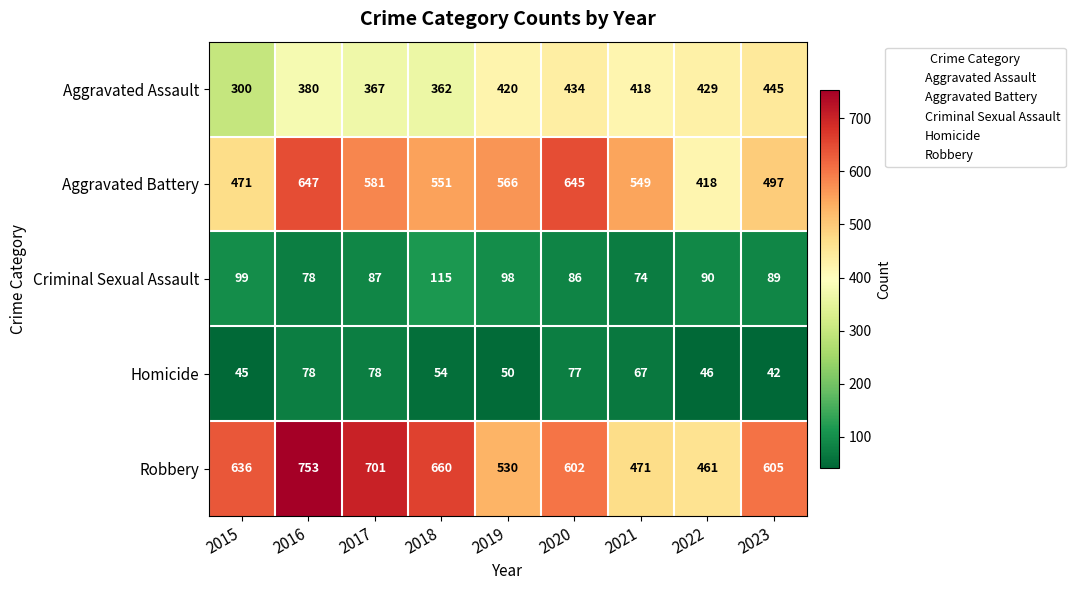

What is the maximum value shown in the chart?

753